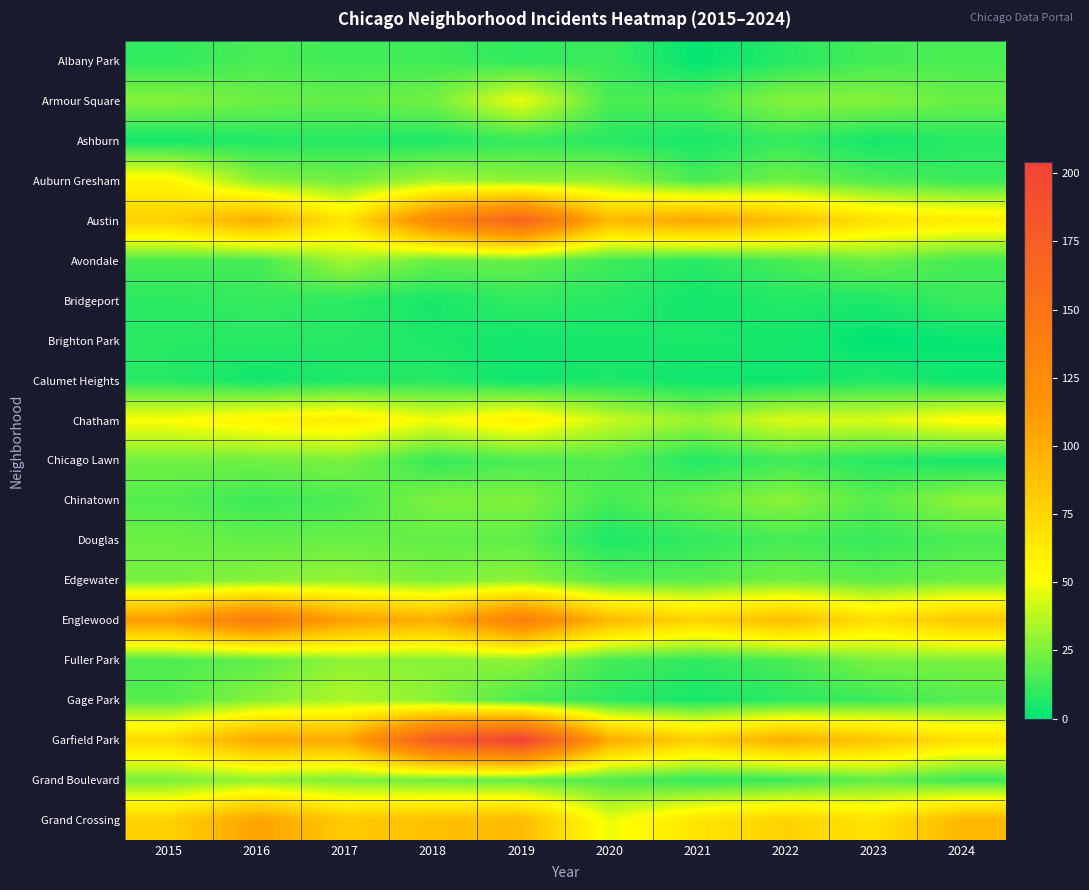

What is the maximum value shown in the chart?

204